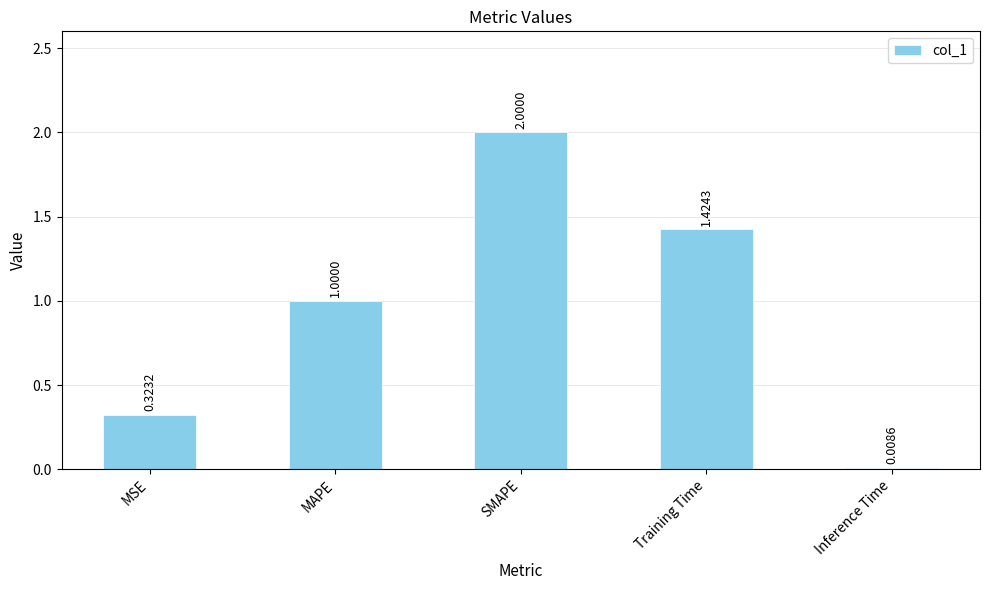

Approximately how many times larger is the value at MAPE compared to Training Time?

0.7